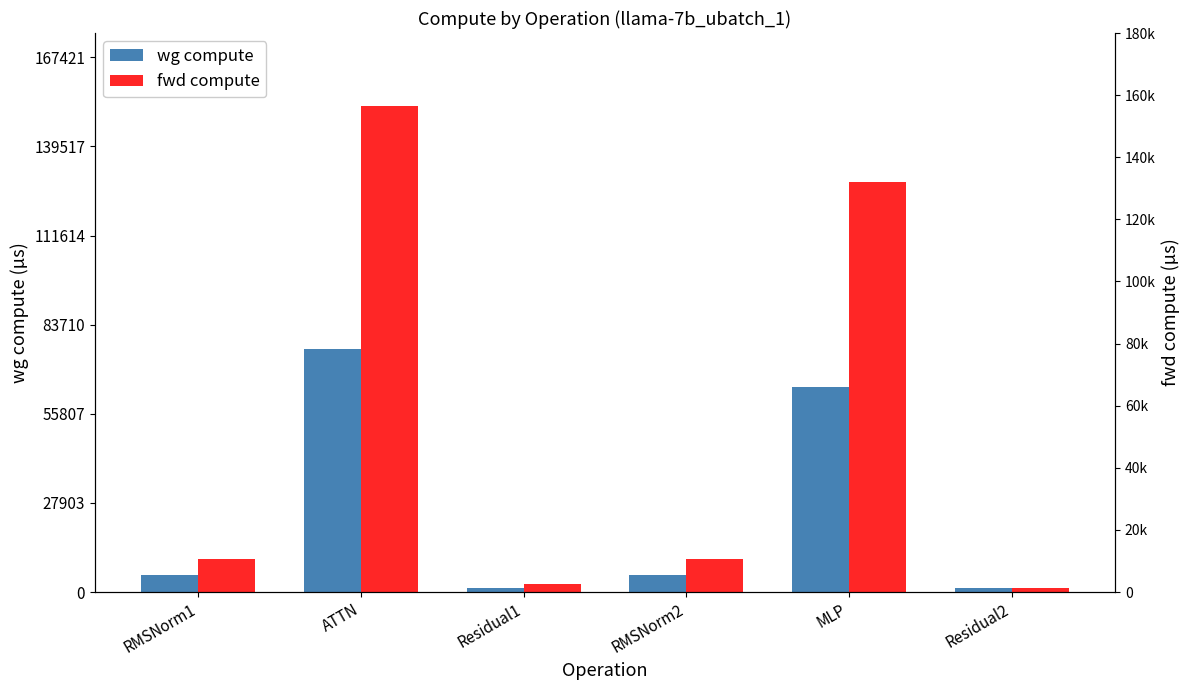

Does the chart contain any negative values?

No